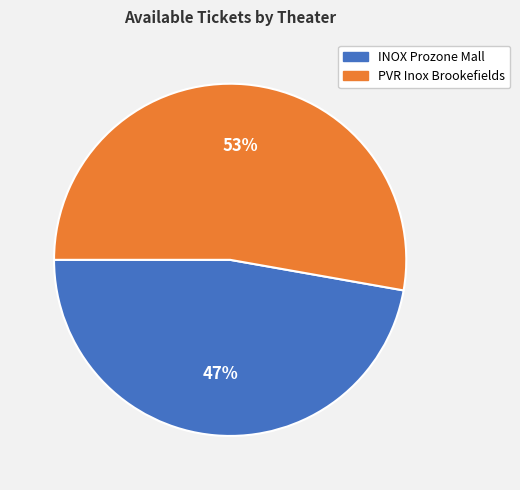

To the nearest percent, what is the difference between the largest and smallest slice percentages?

6%